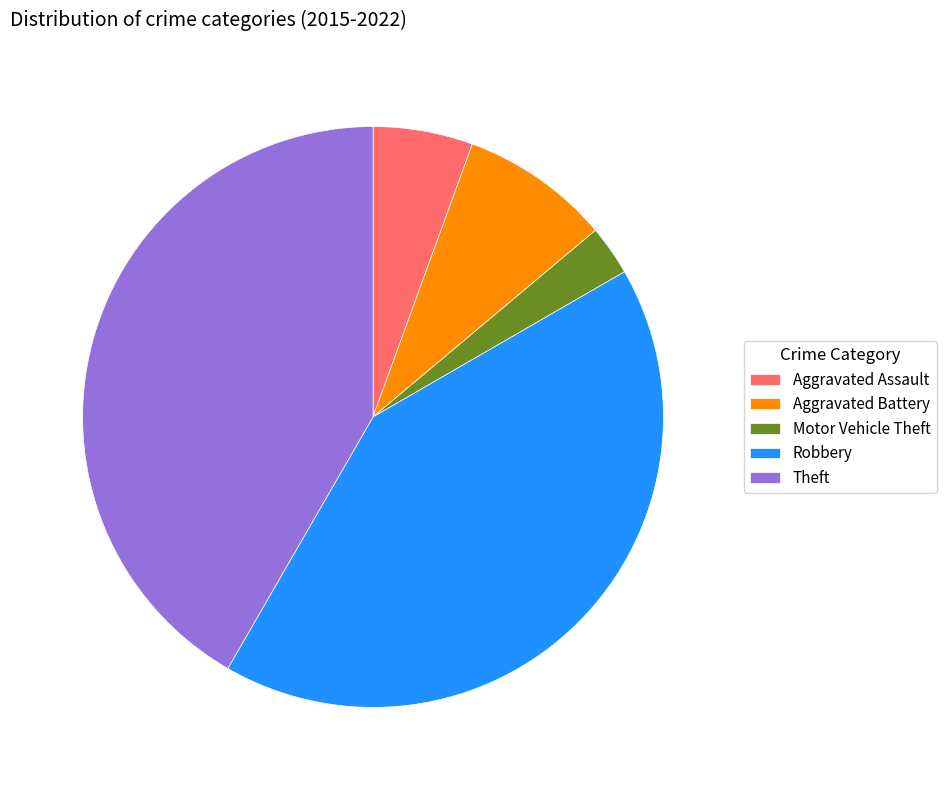

Between Aggravated Battery and Motor Vehicle Theft, which is larger?

Aggravated Battery